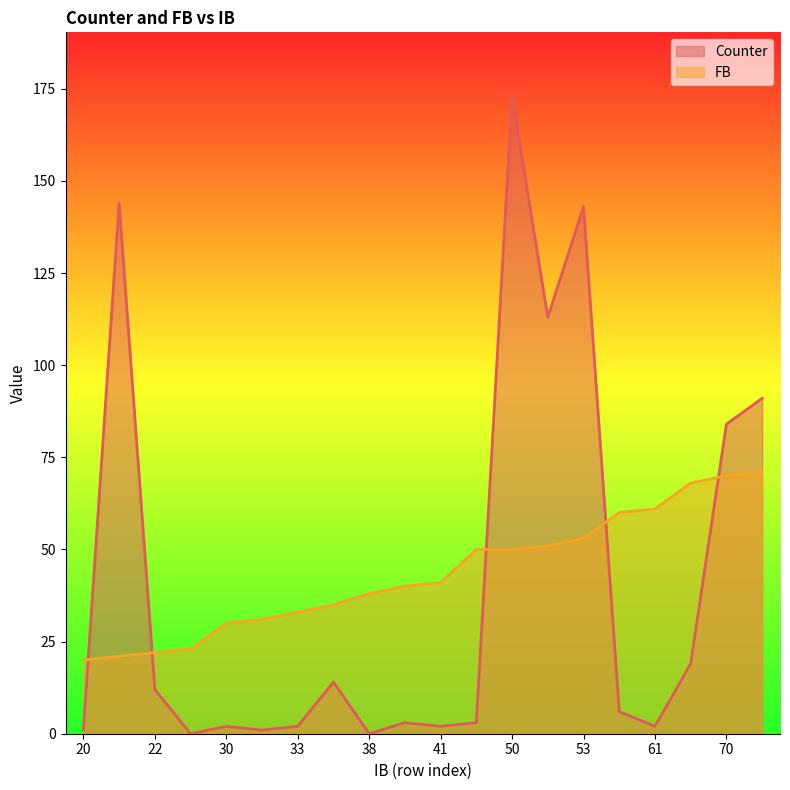

How many data points does each series have?

20